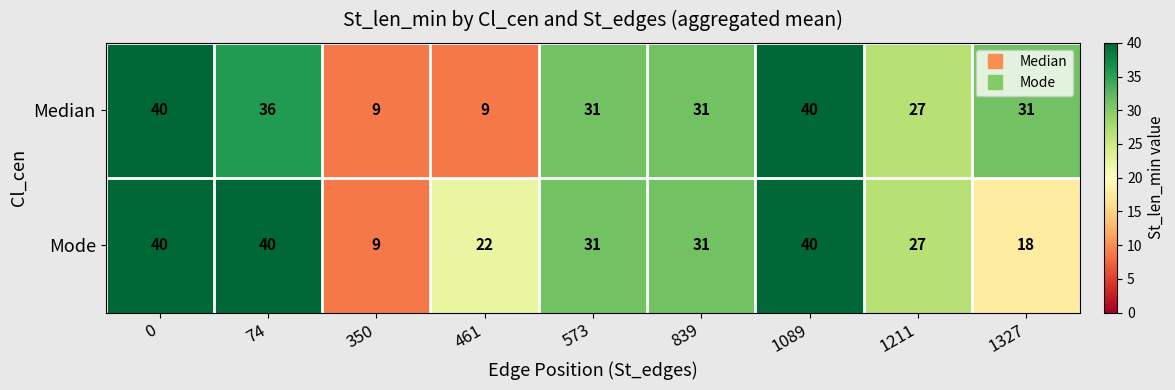

At which label is Mode closest to 24?

461